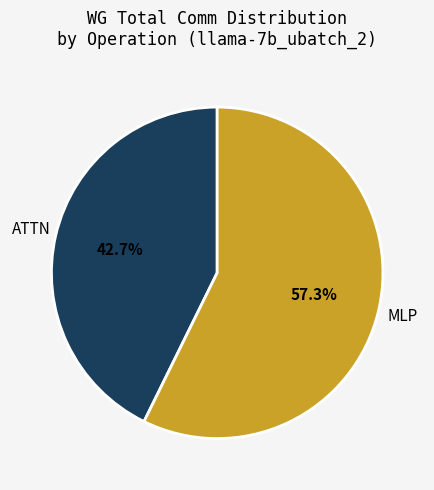

Rank the categories by value from highest to lowest.

MLP, ATTN